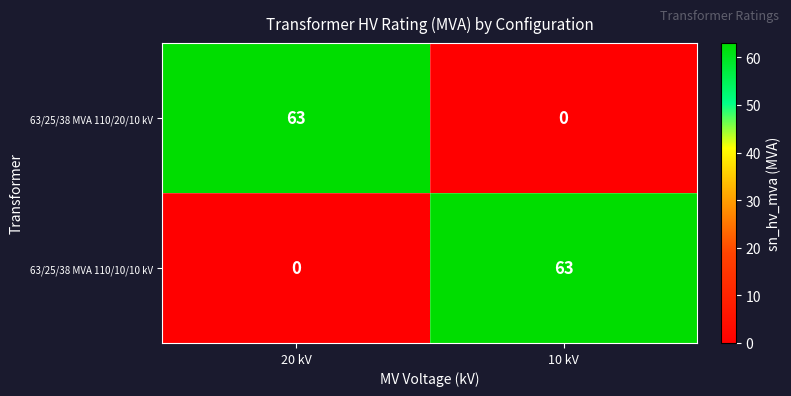

Reading left to right, extract all data points from this chart.

63/25/38 MVA 110/20/10 kV: 20 kV=63	10 kV=0
63/25/38 MVA 110/10/10 kV: 20 kV=0	10 kV=63